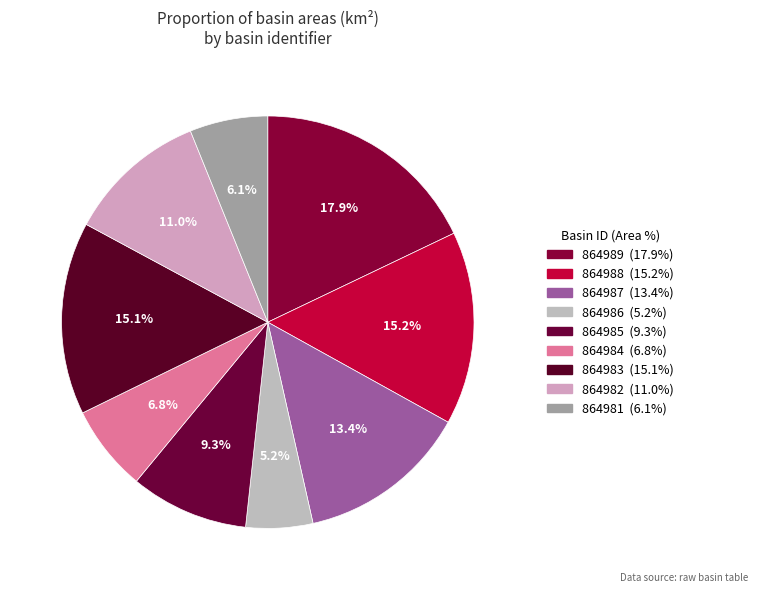

What is the largest slice in the pie chart?

864989